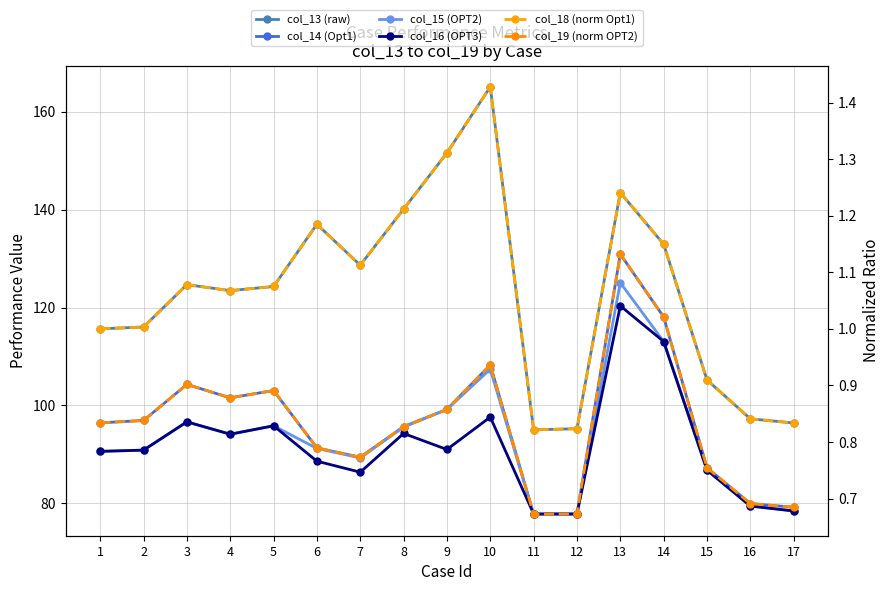

Reading left to right, list all the values displayed in this chart.

col_13 (raw): 1=115.6	2=116.0	3=124.7	4=123.5	5=124.3	6=137.0	7=128.7	8=140.1	9=151.6	10=165.1	11=95.0	12=95.2	13=143.5	14=133.0	15=105.2	16=97.3	17=96.4
col_14 (Opt1): 1=96.4	2=96.9	3=104.3	4=101.6	5=103.0	6=91.3	7=89.4	8=95.7	9=99.2	10=108.3	11=77.7	12=77.8	13=130.9	14=118.1	15=87.3	16=79.9	17=79.2
col_15 (OPT2): 1=90.6	2=90.9	3=96.6	4=94.1	5=95.8	6=91.2	7=89.3	8=95.6	9=99.2	10=107.4	11=77.7	12=77.8	13=125.1	14=113.1	15=86.8	16=79.5	17=78.4
col_16 (OPT3): 1=90.6	2=90.9	3=96.6	4=94.1	5=95.8	6=88.6	7=86.4	8=94.3	9=91.0	10=97.6	11=77.8	12=77.8	13=120.3	14=113.1	15=86.8	16=79.4	17=78.4
col_18 (norm Opt1): 1=1.0	2=1.0	3=1.1	4=1.1	5=1.1	6=1.2	7=1.1	8=1.2	9=1.3	10=1.4	11=0.8	12=0.8	13=1.2	14=1.1	15=0.9	16=0.8	17=0.8
col_19 (norm OPT2): 1=0.8	2=0.8	3=0.9	4=0.9	5=0.9	6=0.8	7=0.8	8=0.8	9=0.9	10=0.9	11=0.7	12=0.7	13=1.1	14=1.0	15=0.8	16=0.7	17=0.7